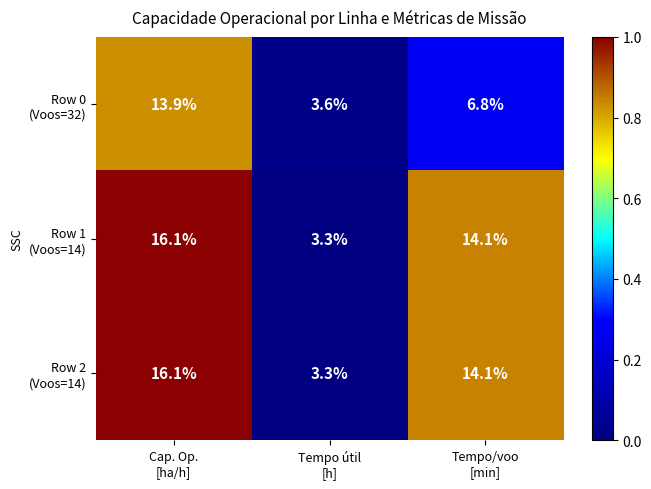

What is the greatest value displayed?

16.1